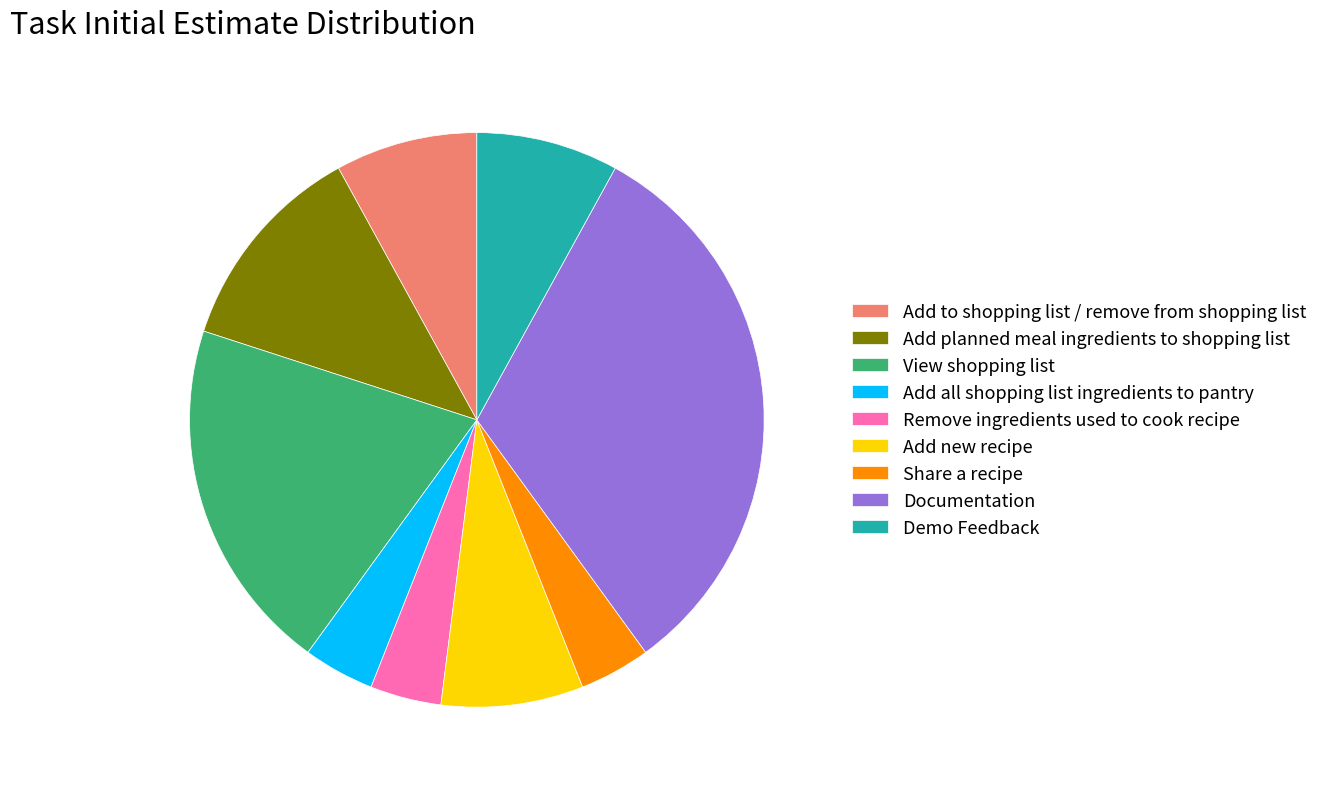

Count the number of slices in the pie.

9